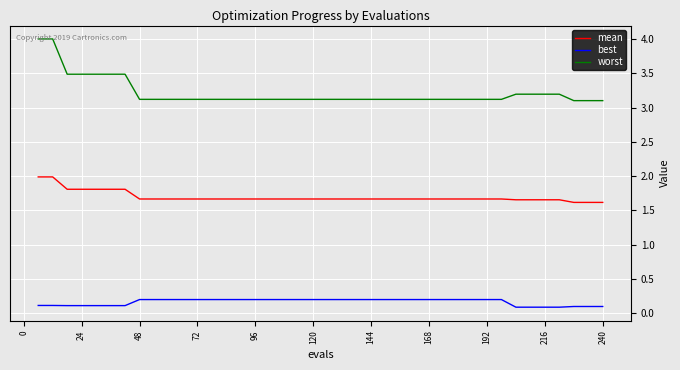

True or false: best and mean cross at least once.

False